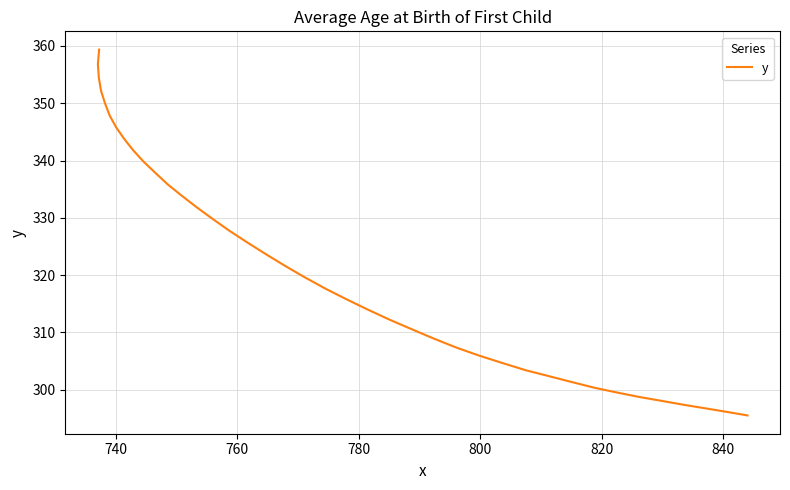

Is it true that the value at 800 is 149.4?

False